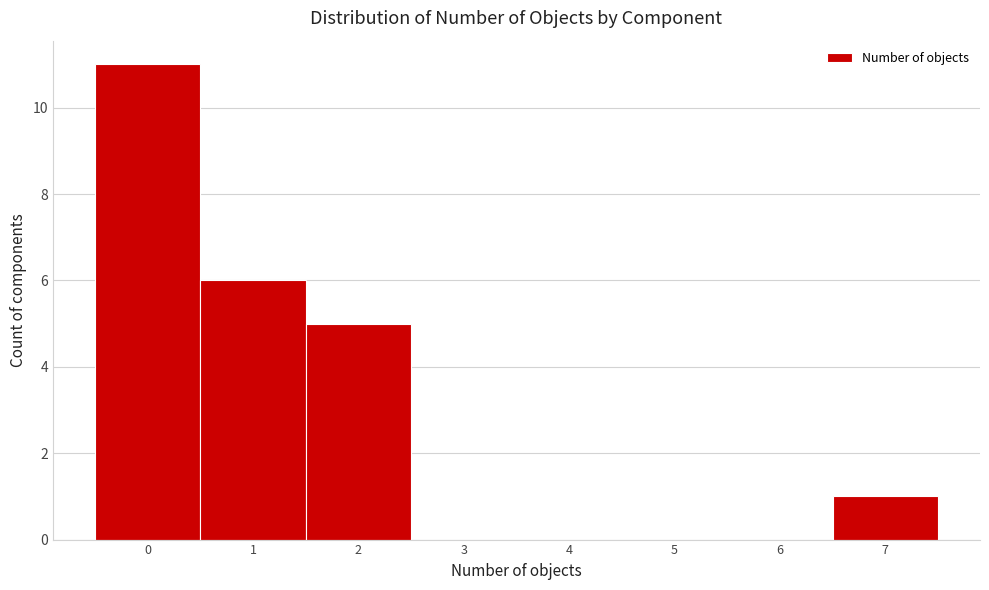

Reading left to right, list every bar in this chart as the range it spans on the x-axis followed by its height. The values are not printed on the chart, so give them approximately, as read against the axis.

-0.5 to 0.5: 11
0.5 to 1.5: 6
1.5 to 2.5: 5
2.5 to 3.5: 0
3.5 to 4.5: 0
4.5 to 5.5: 0
5.5 to 6.5: 0
6.5 to 7.5: 1